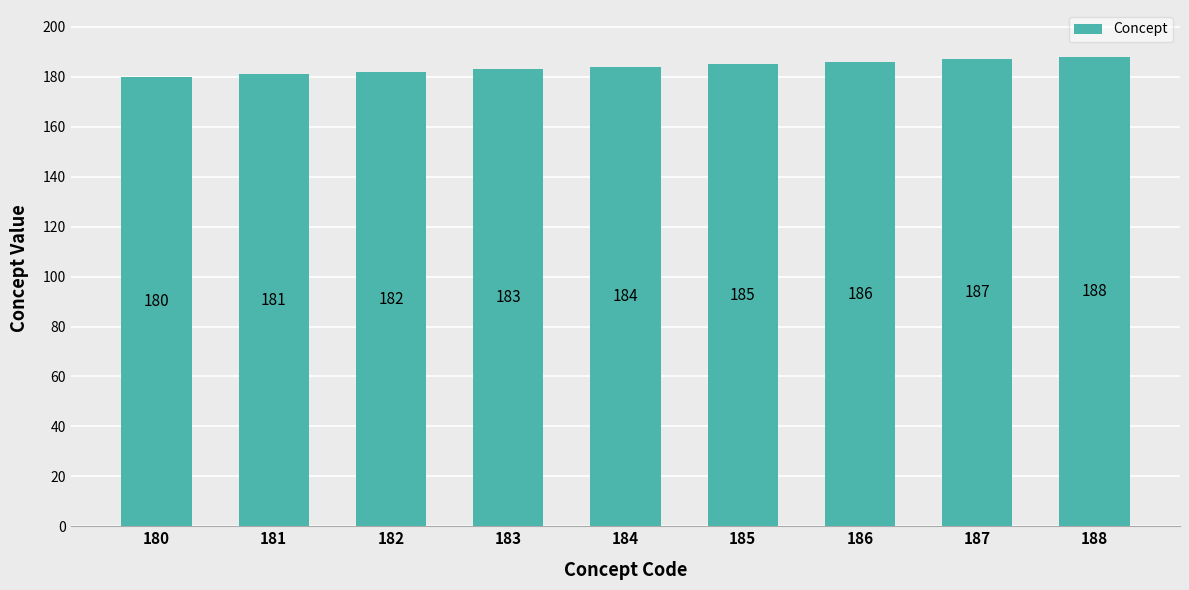

Read the value at 183.

183